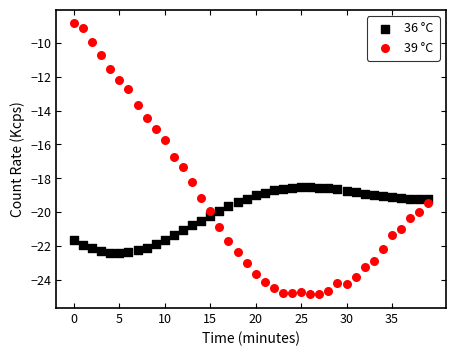

Which series contains the highest Y value?

39 °C